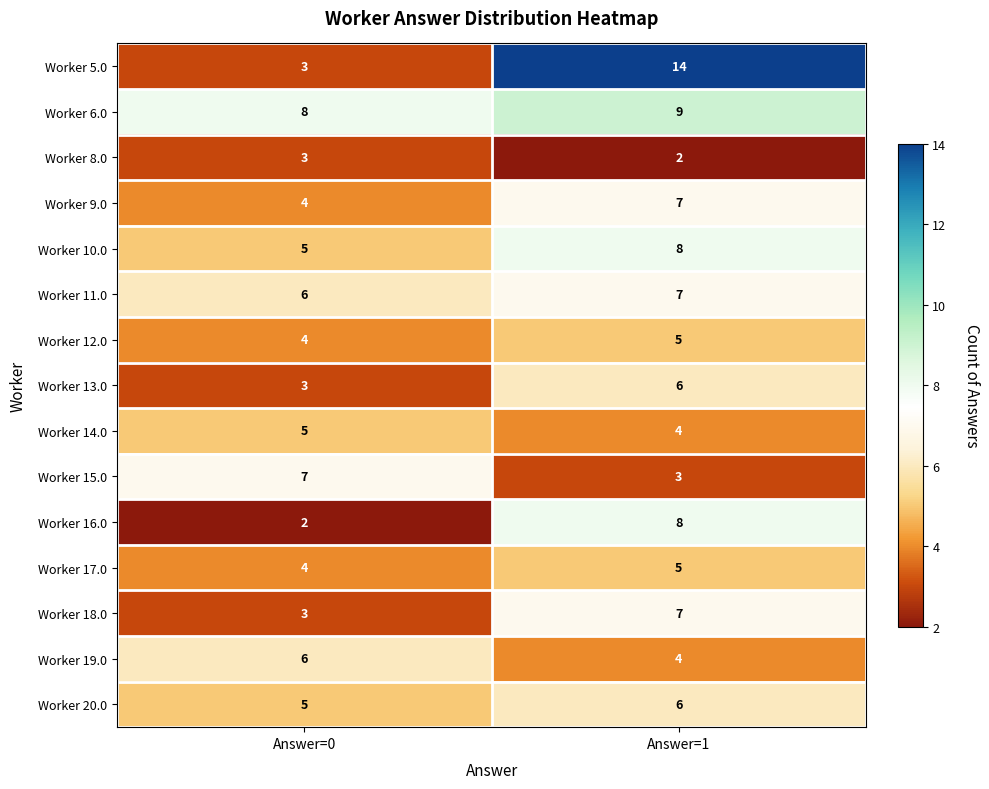

At which category is the sum across all series the highest?

Answer=1